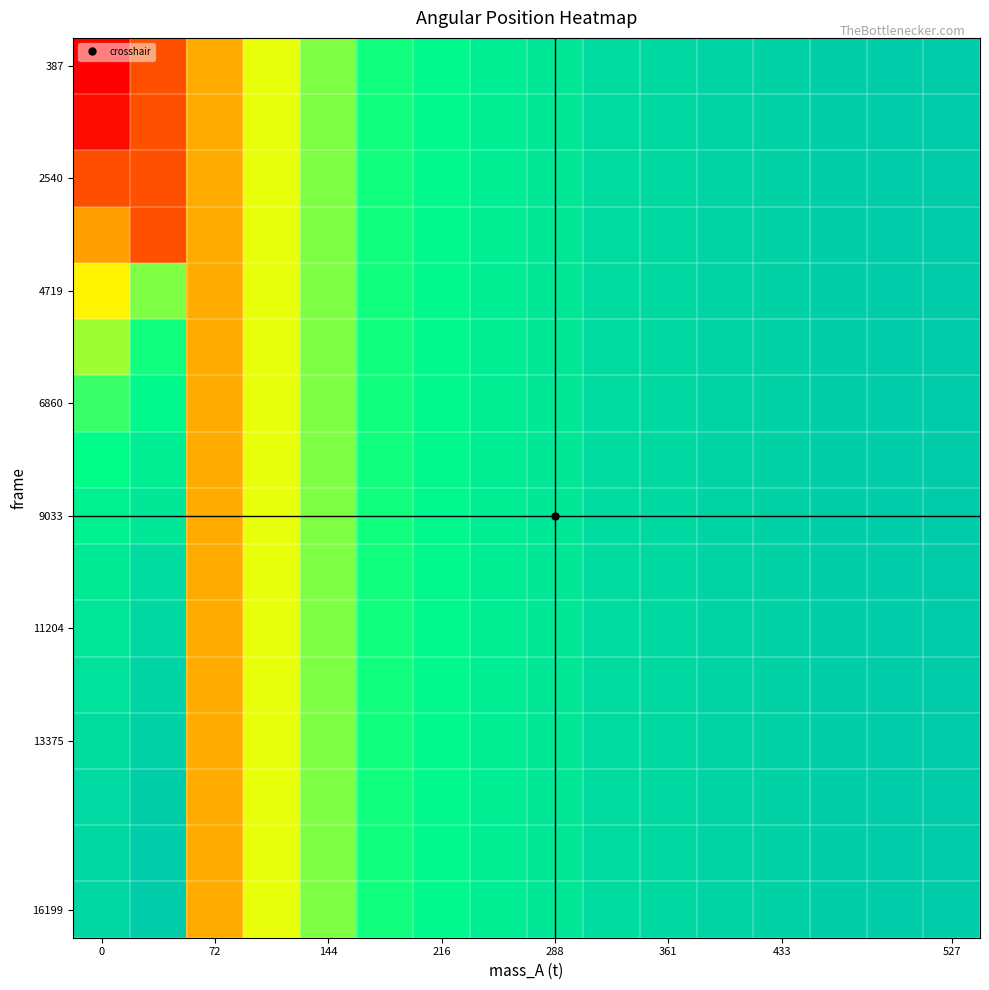

How many data points does each series have?

16